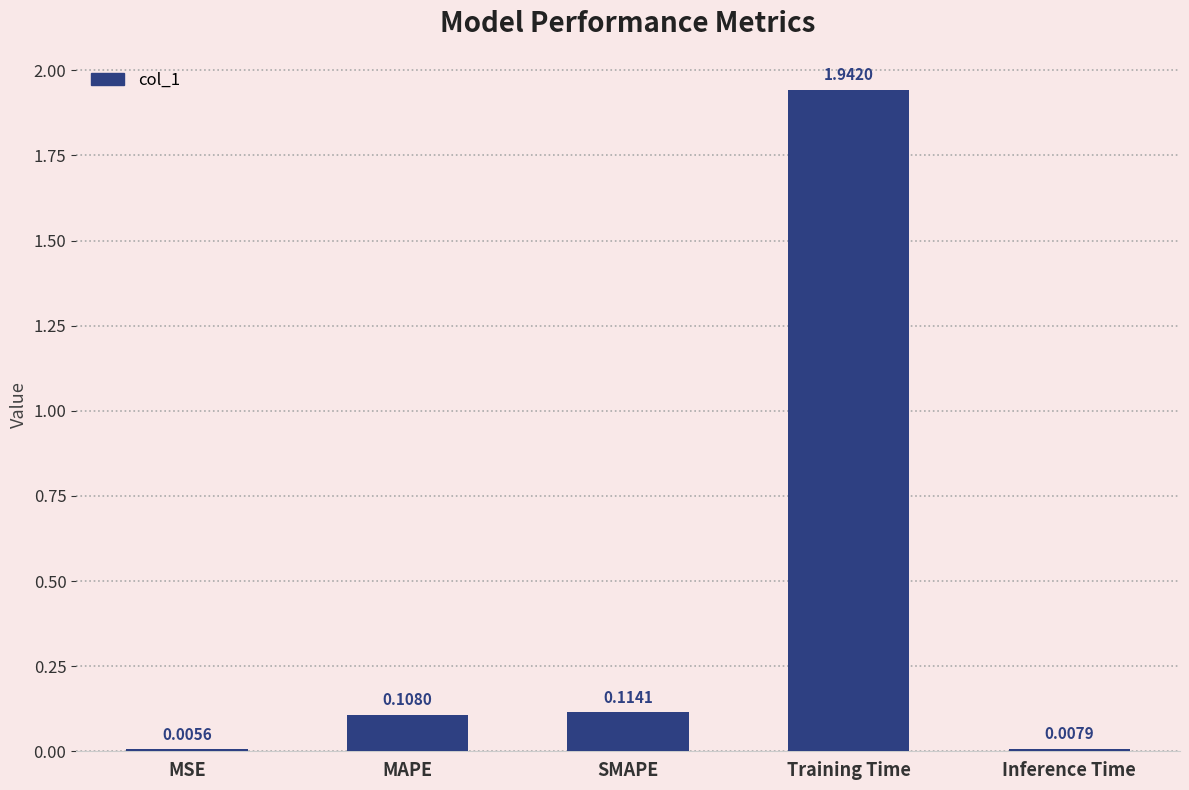

What is the sum of all values?

2.2